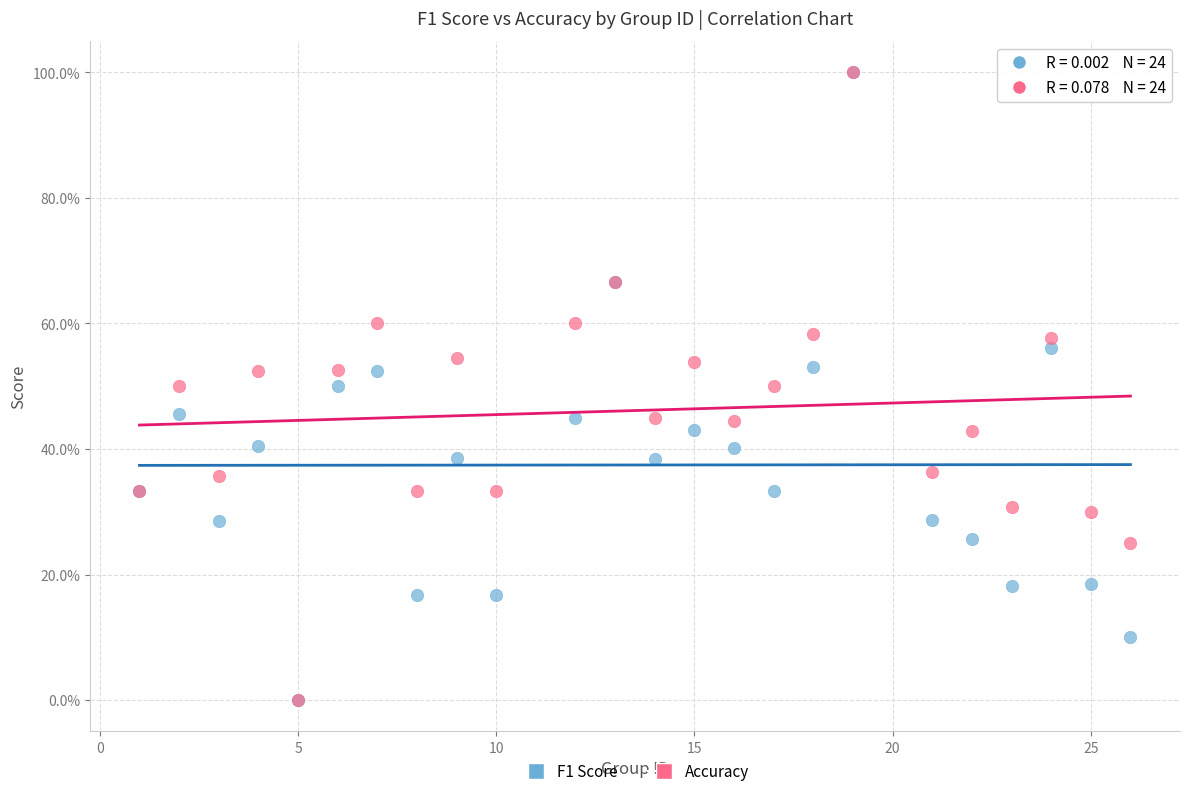

What are all the series names shown in the legend?

F1 Score, Accuracy